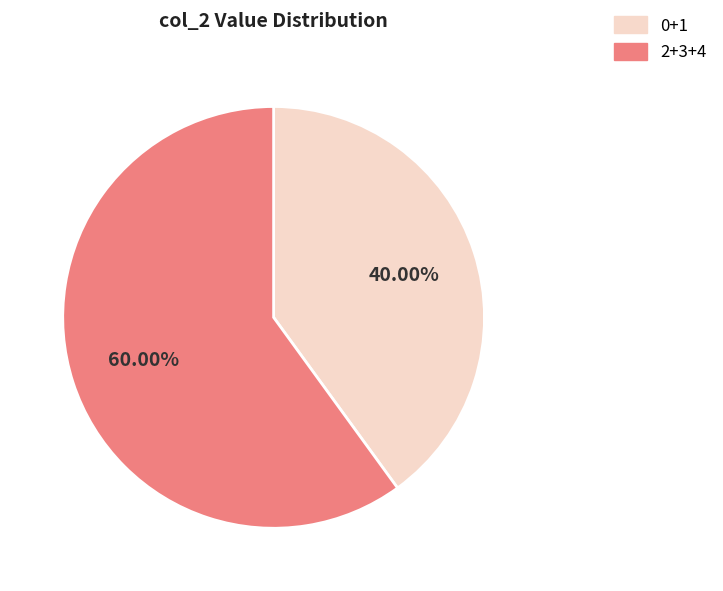

Is there a majority slice in this chart?

Yes